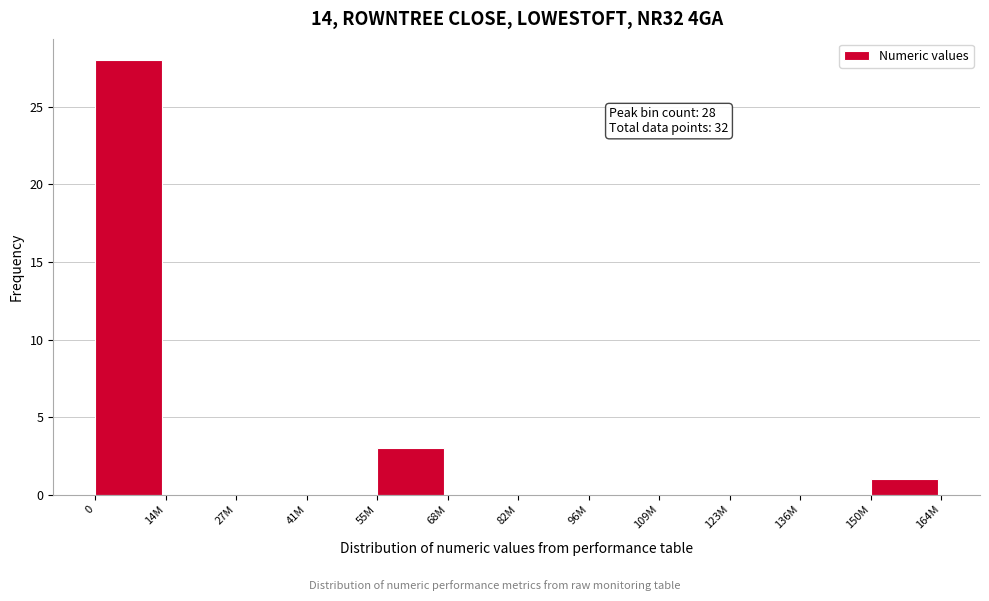

Reading right to left, list all the values displayed in this chart.

150M=1	136M=0	123M=0	109M=0	96M=0	82M=0	68M=0	55M=3	41M=0	27M=0	14M=0	0=28